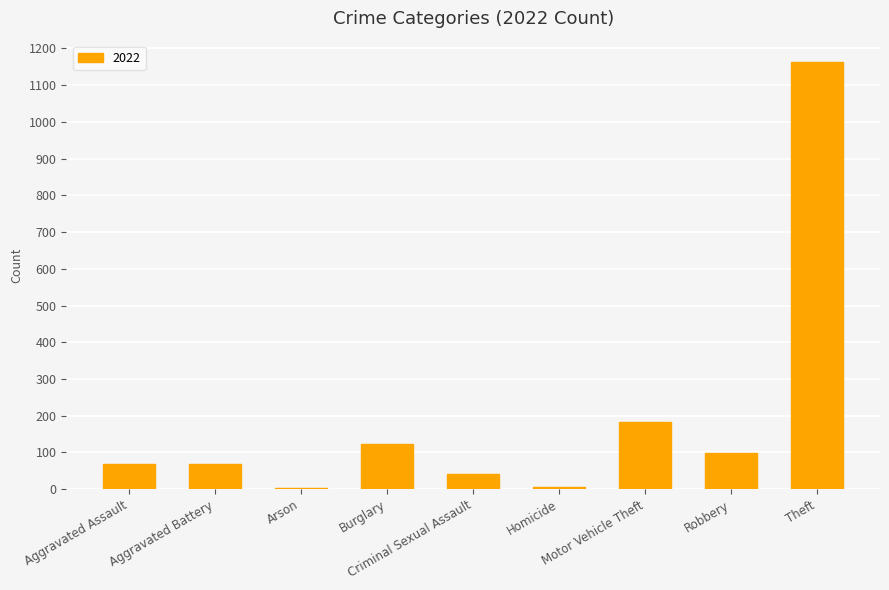

What is the average value?

195